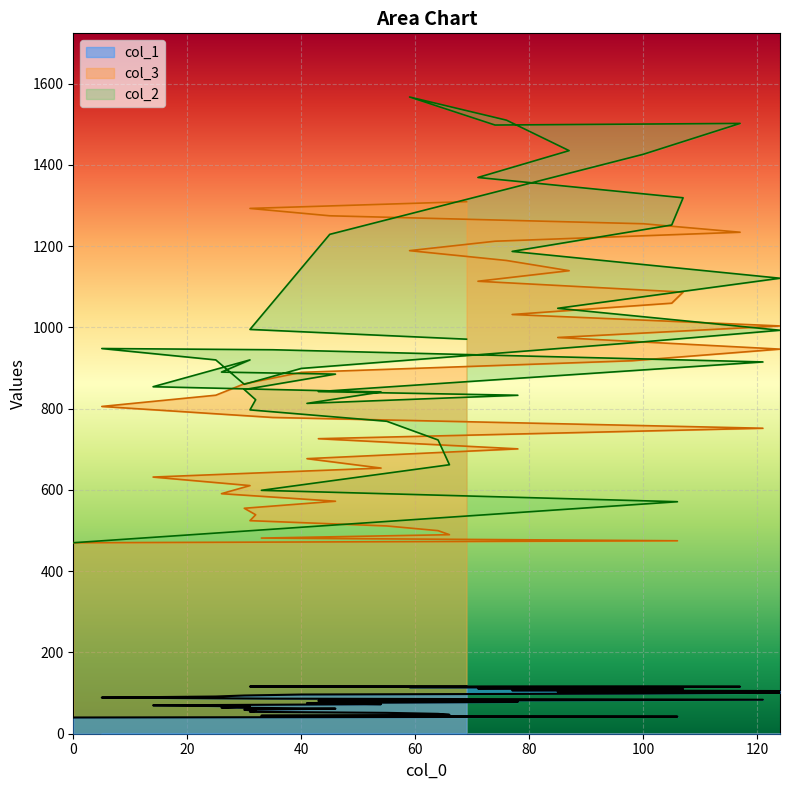

The value of col_3 at 33 is 173.6. True or false?

False